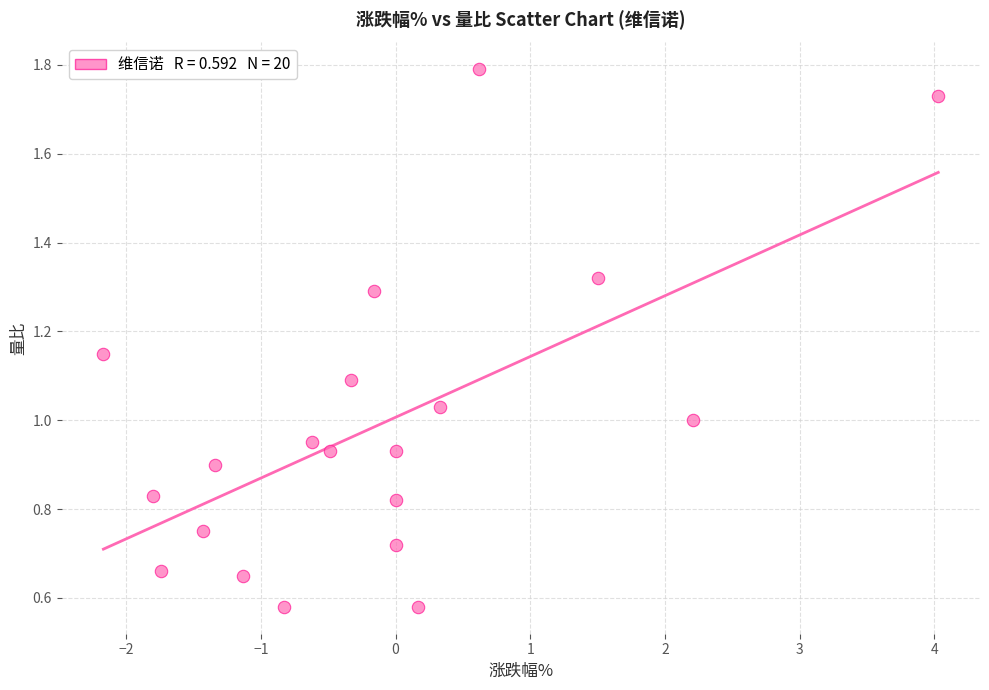

What is the range of X values (max minus min)?

6.2